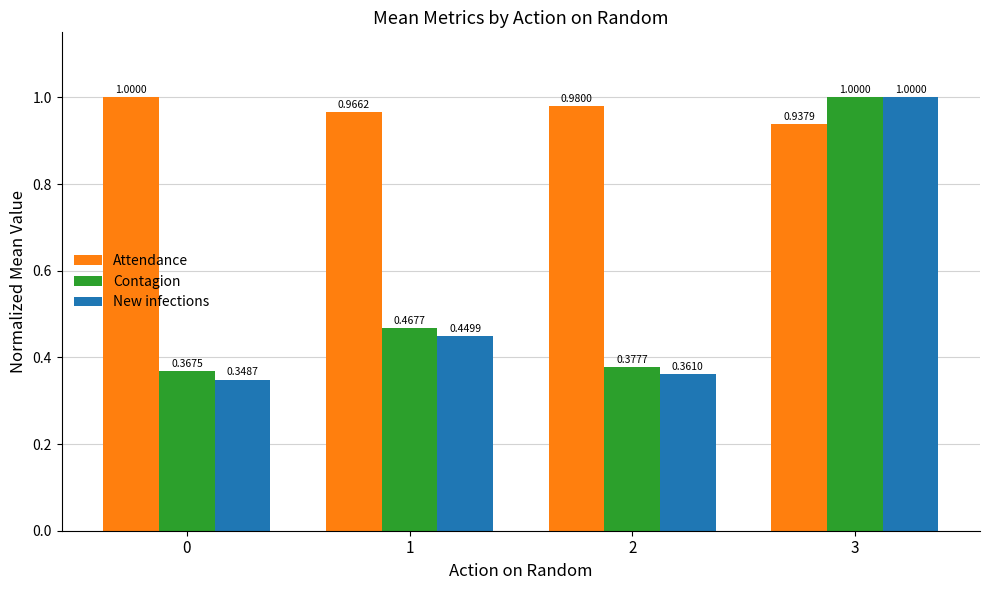

List the labels in order of New infections value, largest first.

3, 1, 2, 0